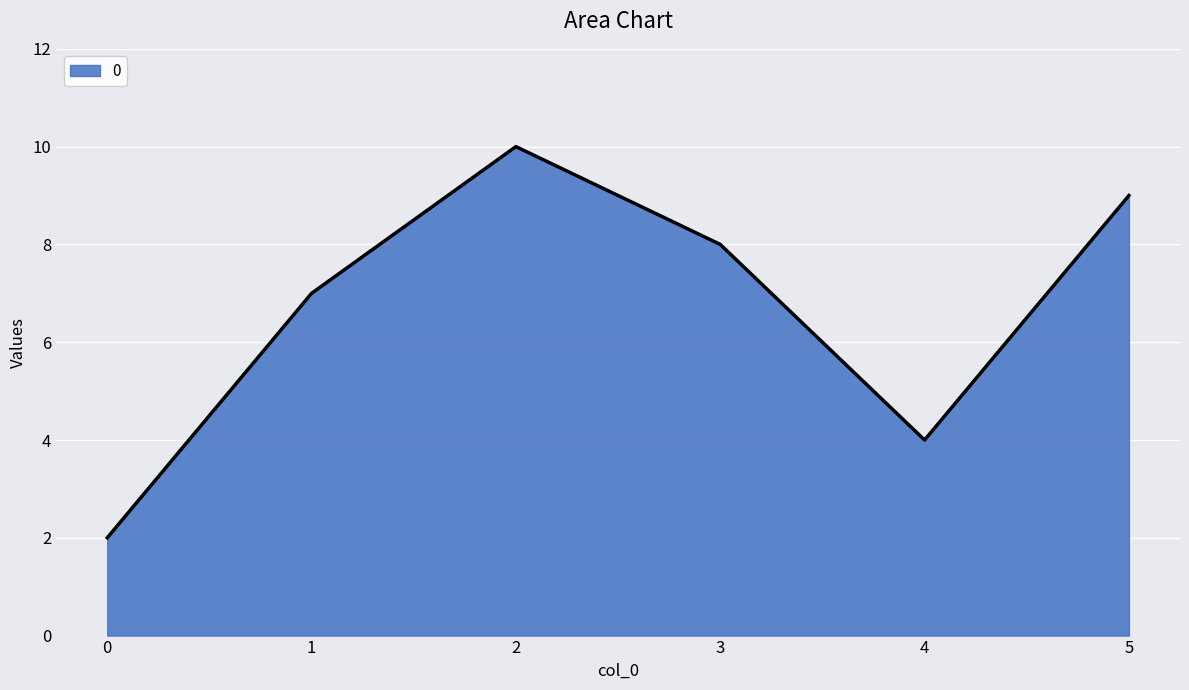

What is the difference between the maximum and minimum values?

8